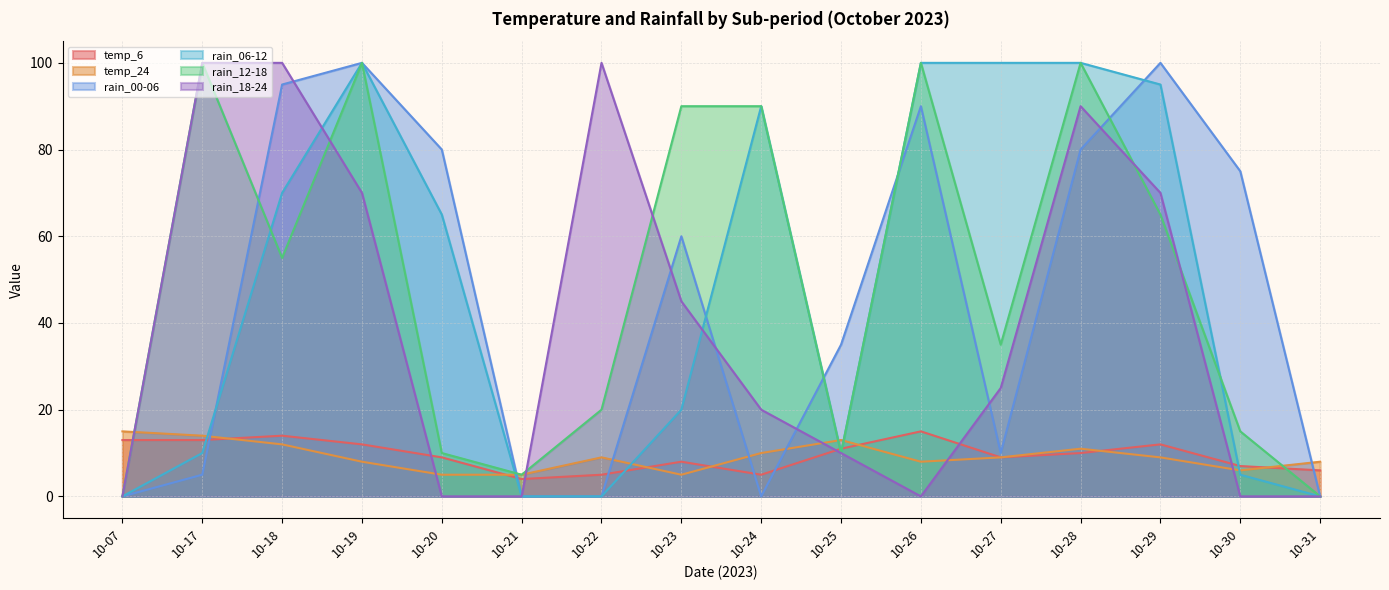

How many data points in temp_24 are above 9?

6